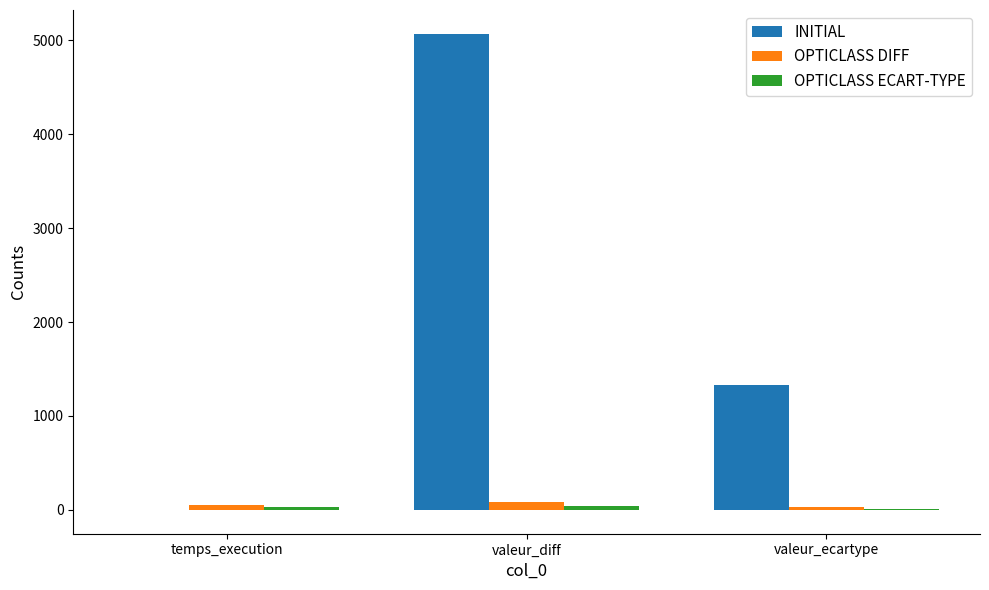

Is it true that INITIAL equals 5070.0 at valeur_diff?

True